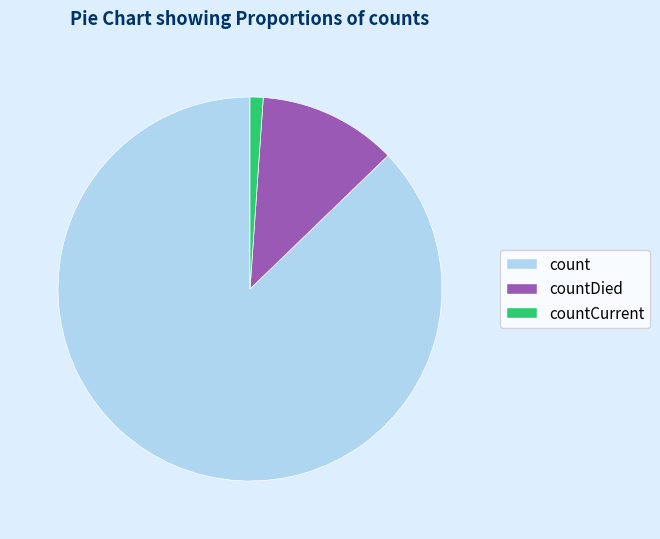

Combined, do countDied and count account for over 50%?

Yes